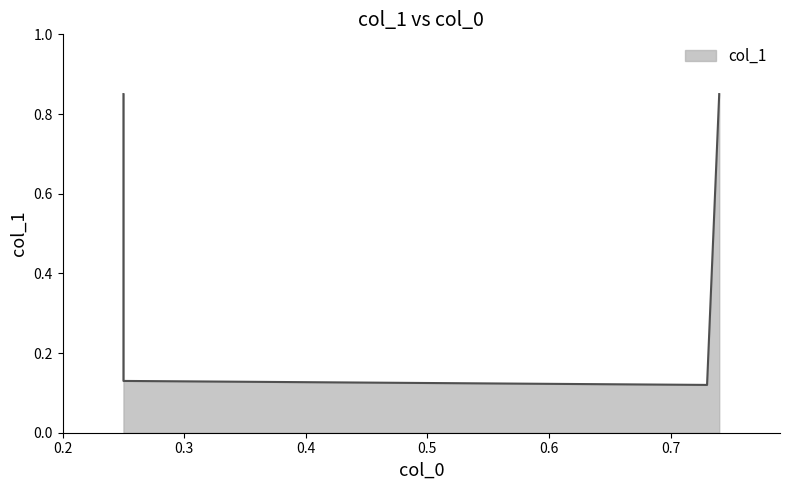

Reading right to left, list all the values displayed in this chart.

0.74=0.8	0.73=0.1	0.25=0.1	0.25=0.8